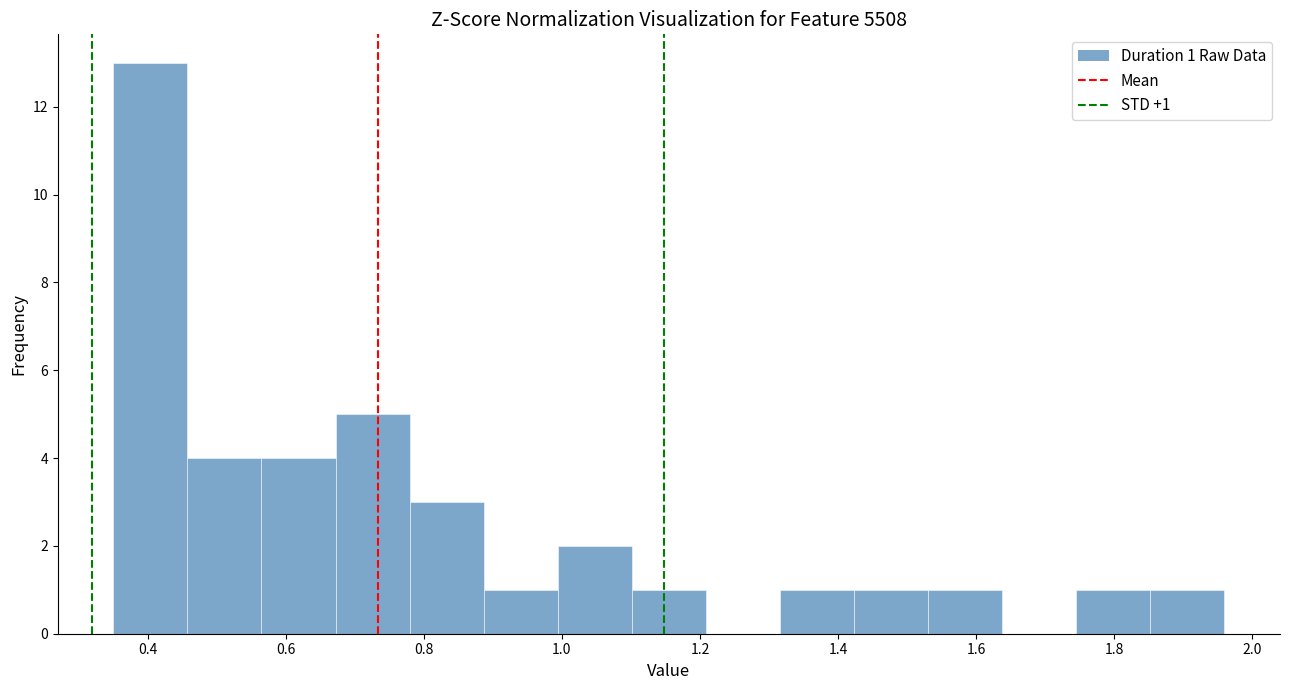

Over which range of the x-axis is the bar tallest?

0.36 to 0.46